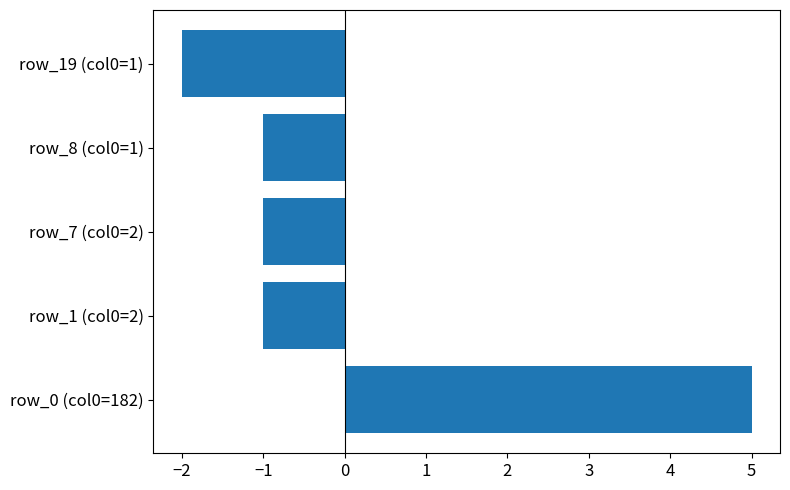

The value at row_8 (col0=1) is 0. True or false?

False